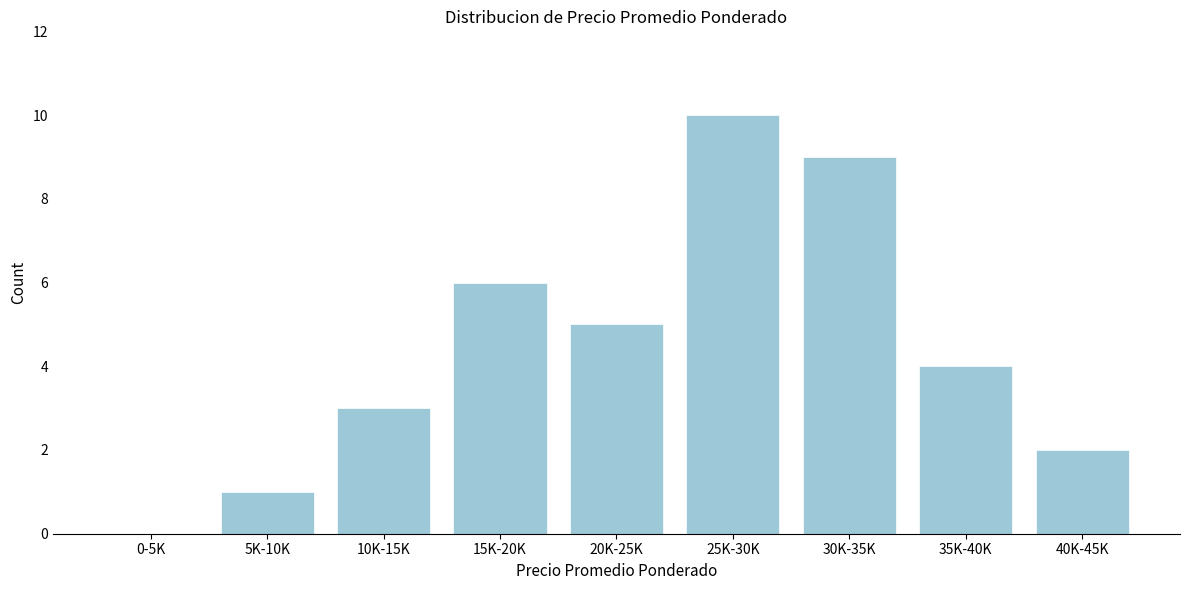

Reading left to right, extract all data points from this chart.

0-5K=0	5K-10K=1	10K-15K=3	15K-20K=6	20K-25K=5	25K-30K=10	30K-35K=9	35K-40K=4	40K-45K=2